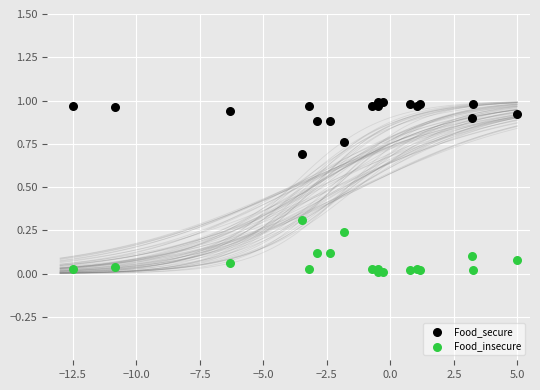

What is the X range (max minus min) for the scatter plot?

17.5